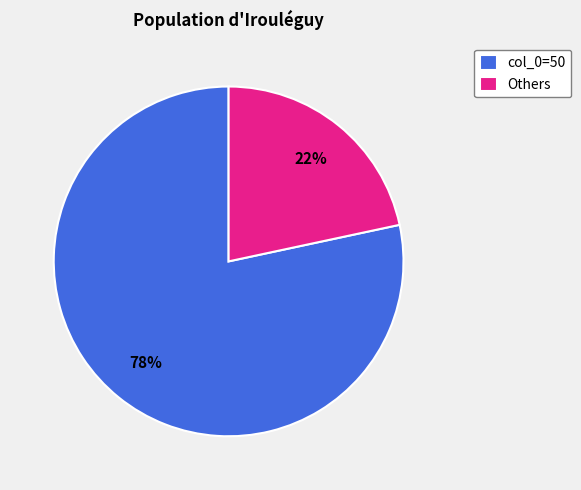

How many slices are in this pie chart?

2